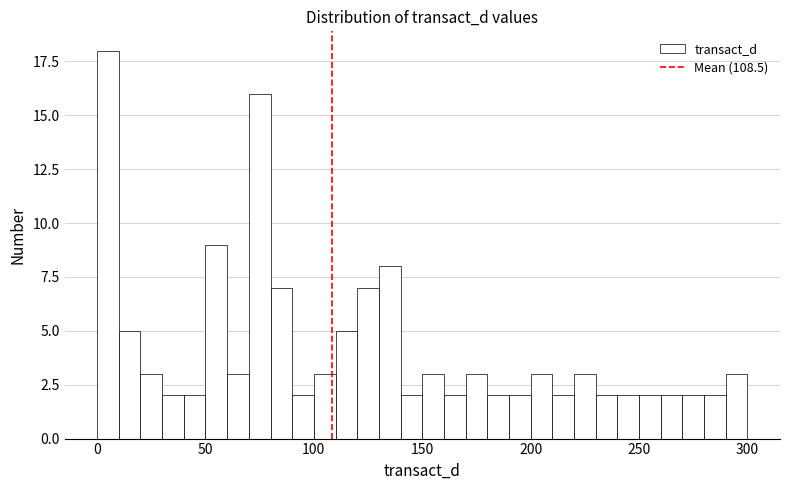

Around what value on the x-axis is the tallest bar? Give the approximate position of its centre, as read against the axis.

5